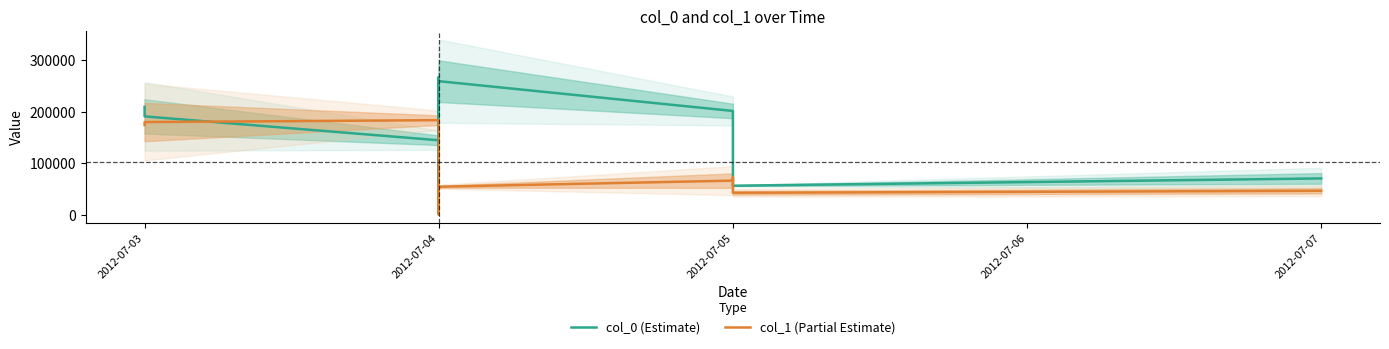

What is the difference between the highest and lowest values at 2012-07-04?

38948.3